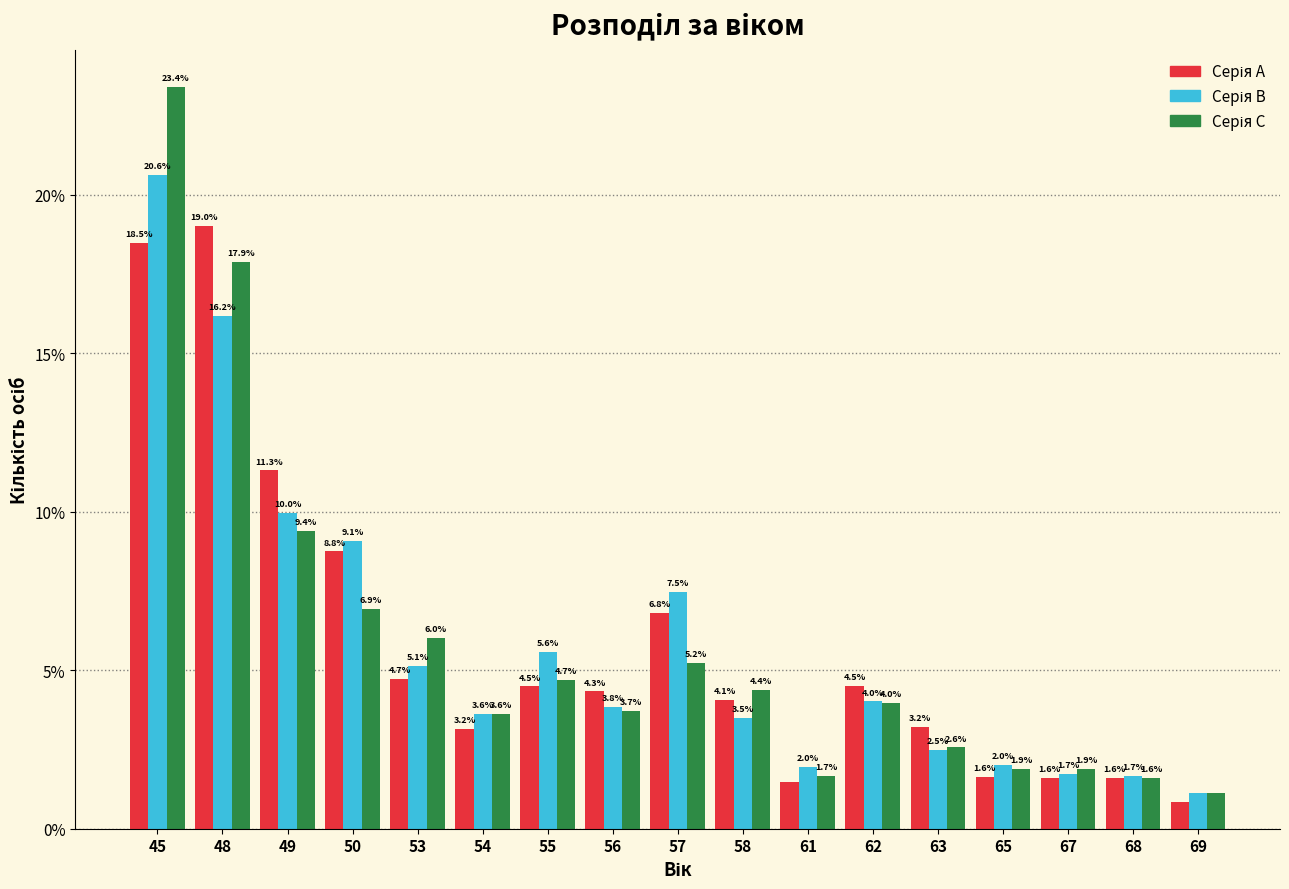

What is the greatest value displayed?

23.4